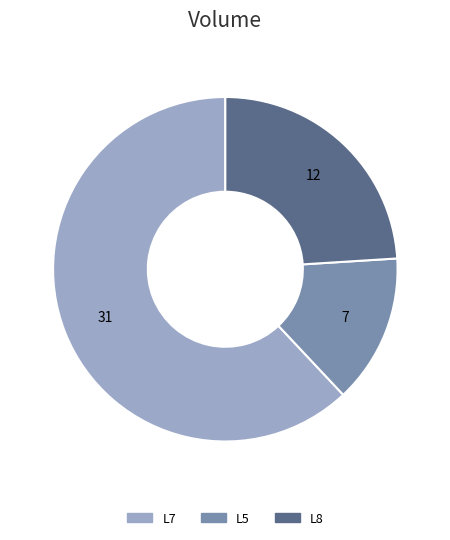

Is L7 the majority of the pie?

Yes